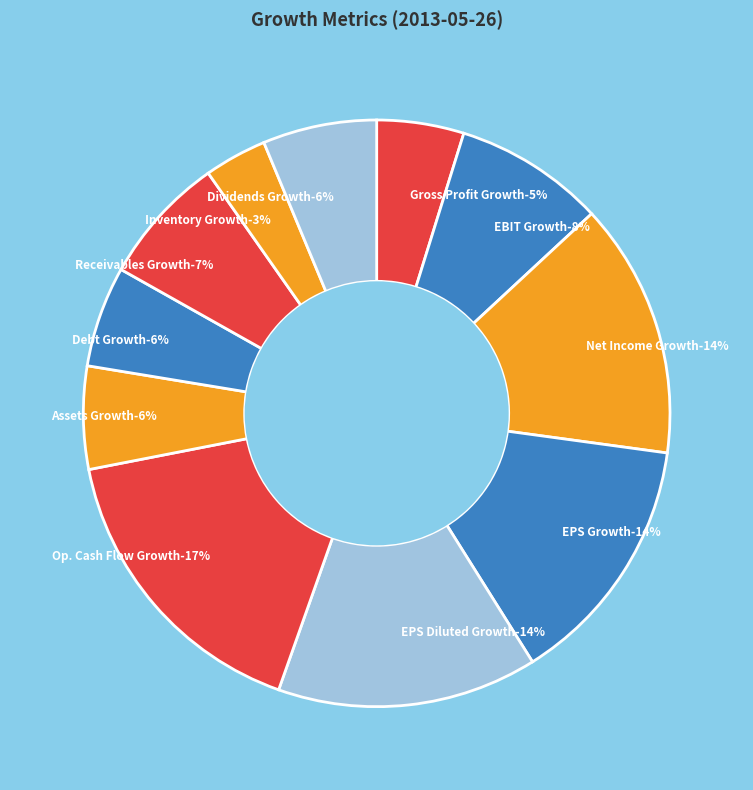

Rank the categories by value from highest to lowest.

Operating Cash Flow Growth, EPS Diluted Growth, Net Income Growth, EPS Growth, EBIT Growth, Trade and Non-Trade Receivables Growth, Dividends per Basic Common Share Growth, Assets Growth, Debt Growth, Gross Profit Growth, Inventory Growth